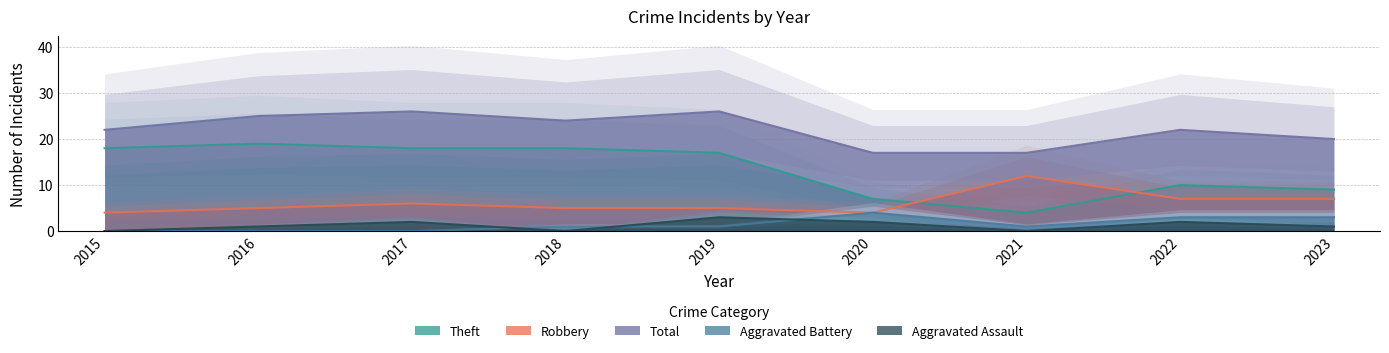

What is the approximate value of Theft at 2016?

19